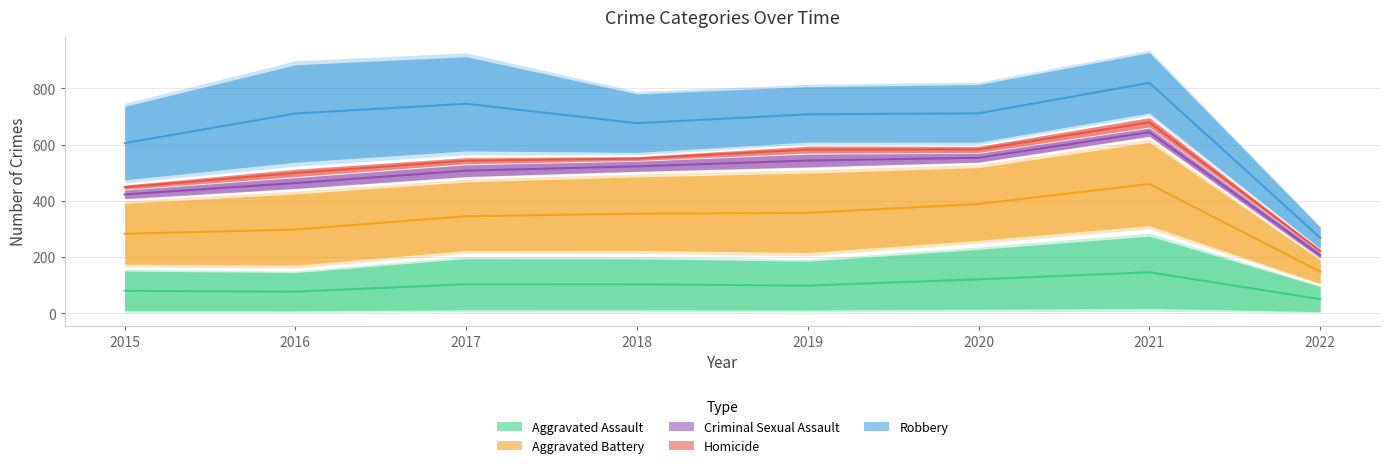

Reading left to right, list all the values displayed in this chart.

Aggravated Assault: 160	154	207	206	197	242	292	101
Aggravated Battery: 246	288	277	297	321	294	336	94
Criminal Sexual Assault: 34	43	47	40	51	35	33	23
Homicide: 17	29	24	15	27	24	37	8
Robbery: 297	394	381	237	224	233	244	85